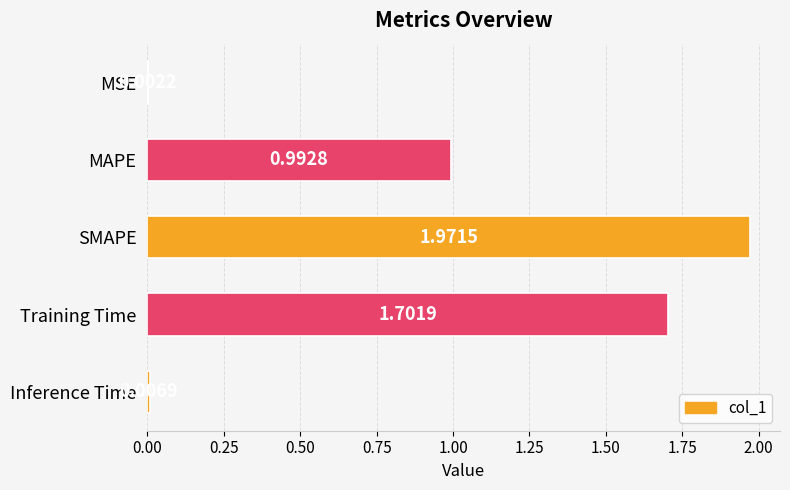

What is the sum of the values at MAPE and Training Time?

2.7